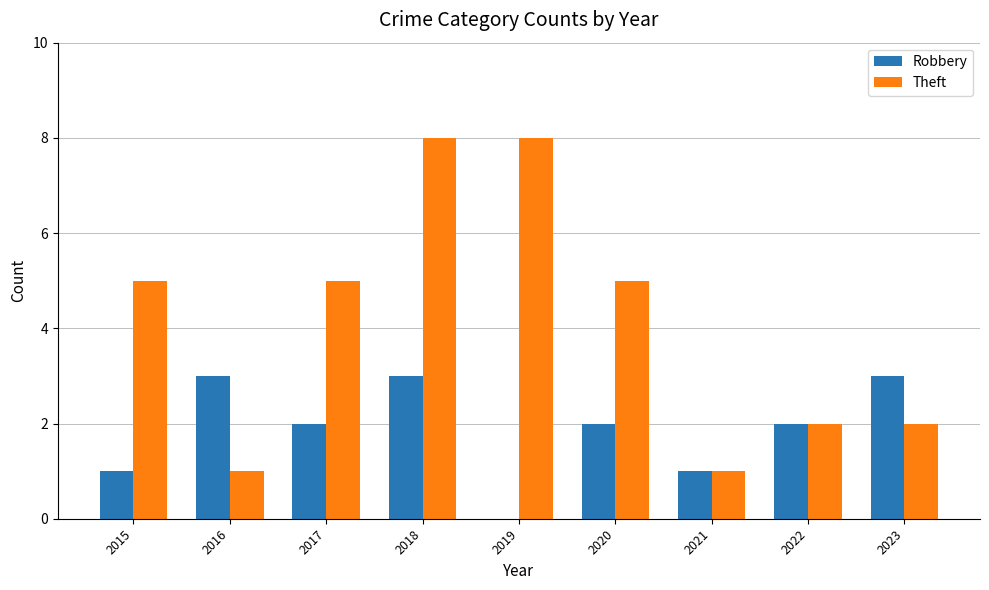

What is the sum of the Robbery values at 2017 and 2020?

4